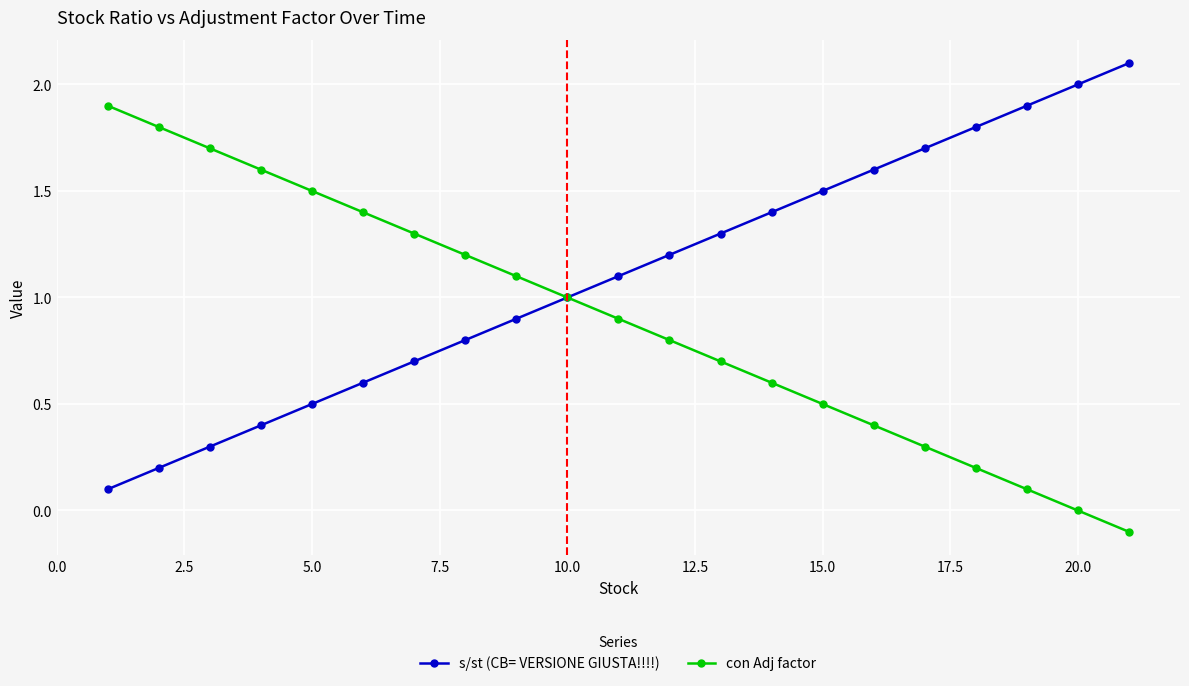

Which series has the largest total across all categories?

s/st (CB= VERSIONE GIUSTA!!!!)